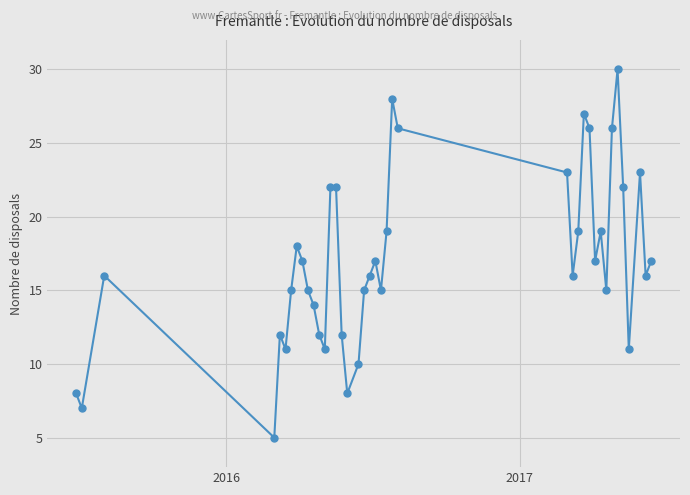

What is the average value?

17